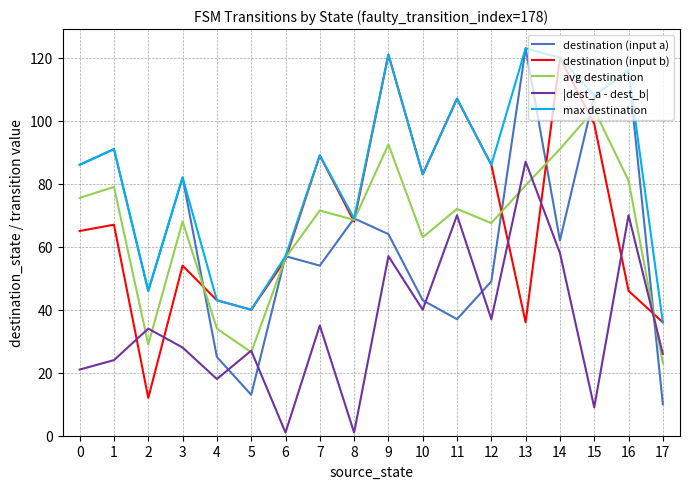

Is the value of destination (input b) at 11 greater than the value of avg destination at 7?

Yes